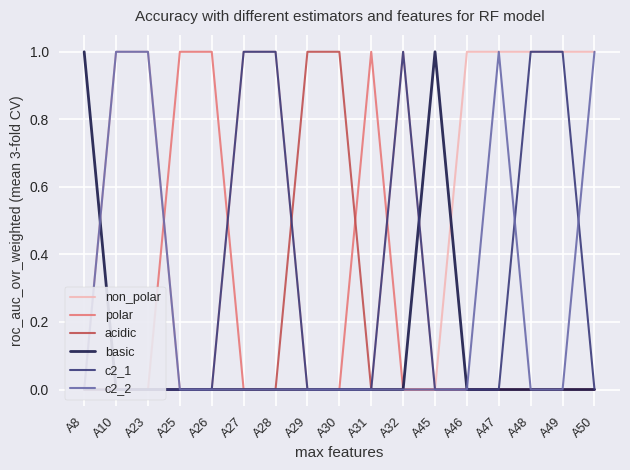

True or false: acidic and basic intersect in this chart.

False